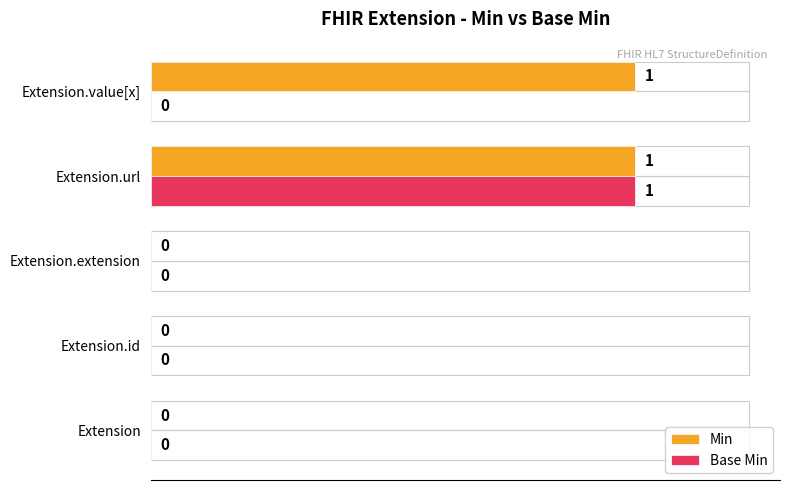

Which series changed the most between Extension.id and Extension.value[x]?

Min